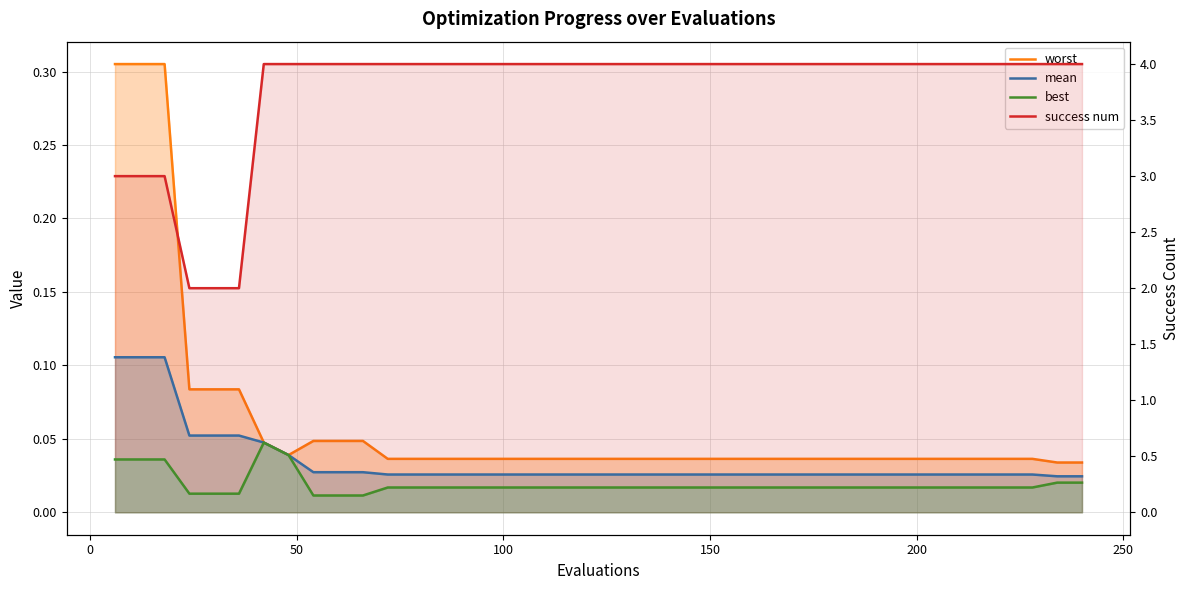

Reading right to left, transcribe all the data shown in this chart.

worst: 0.0	0.0	0.0	0.0	0.0	0.0	0.0	0.0	0.0	0.0	0.0	0.0	0.0	0.0	0.0	0.0	0.0	0.0	0.0	0.0	0.0	0.0	0.0	0.0	0.0	0.0	0.0	0.0	0.0	0.0	0.0	0.0	0.0	0.0	0.1	0.1	0.1	0.3	0.3	0.3
mean: 0.0	0.0	0.0	0.0	0.0	0.0	0.0	0.0	0.0	0.0	0.0	0.0	0.0	0.0	0.0	0.0	0.0	0.0	0.0	0.0	0.0	0.0	0.0	0.0	0.0	0.0	0.0	0.0	0.0	0.0	0.0	0.0	0.0	0.0	0.1	0.1	0.1	0.1	0.1	0.1
best: 0.0	0.0	0.0	0.0	0.0	0.0	0.0	0.0	0.0	0.0	0.0	0.0	0.0	0.0	0.0	0.0	0.0	0.0	0.0	0.0	0.0	0.0	0.0	0.0	0.0	0.0	0.0	0.0	0.0	0.0	0.0	0.0	0.0	0.0	0.0	0.0	0.0	0.0	0.0	0.0
success num: 4.0	4.0	4.0	4.0	4.0	4.0	4.0	4.0	4.0	4.0	4.0	4.0	4.0	4.0	4.0	4.0	4.0	4.0	4.0	4.0	4.0	4.0	4.0	4.0	4.0	4.0	4.0	4.0	4.0	4.0	4.0	4.0	4.0	4.0	2.0	2.0	2.0	3.0	3.0	3.0